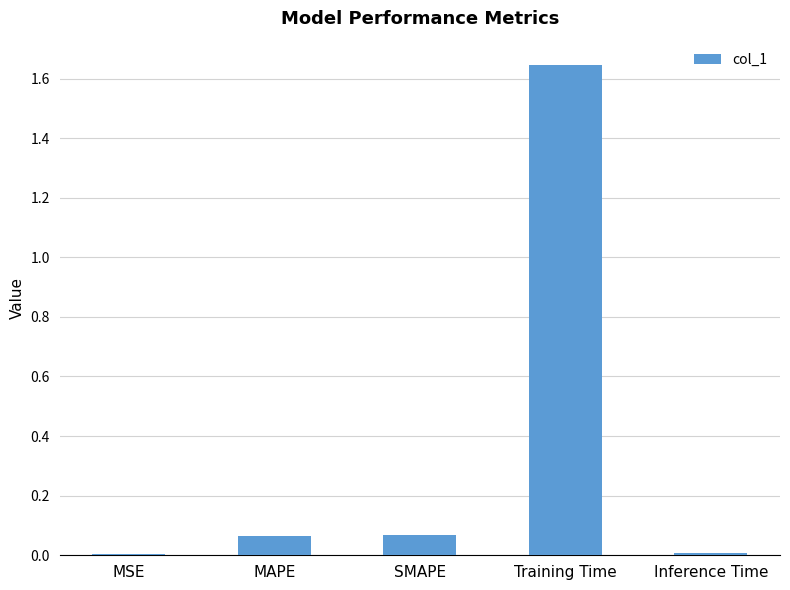

Which category has the highest value across all series?

Training Time